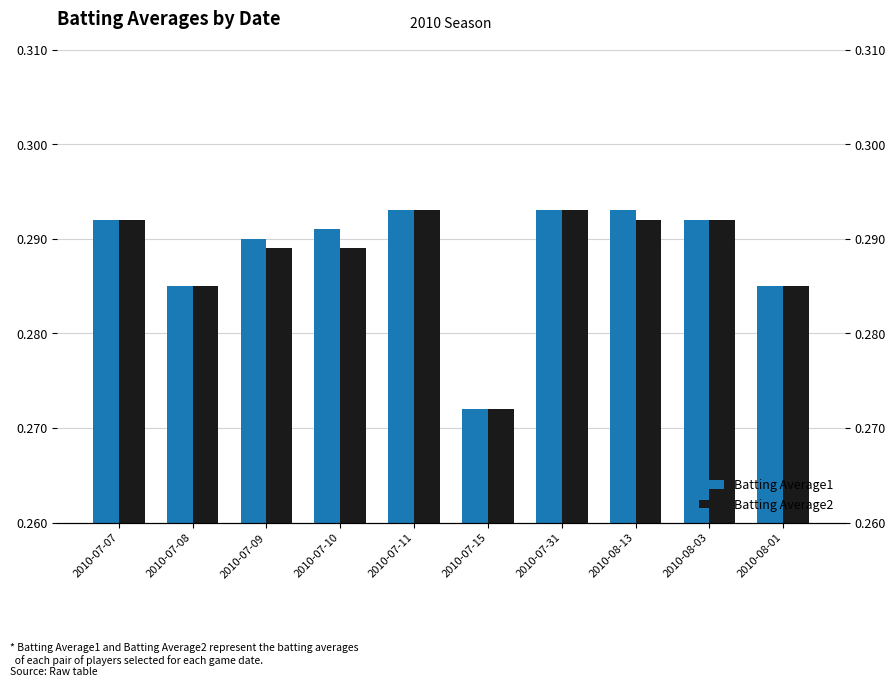

The value of Batting Average1 at 2010-08-13 is 0.3. True or false?

True